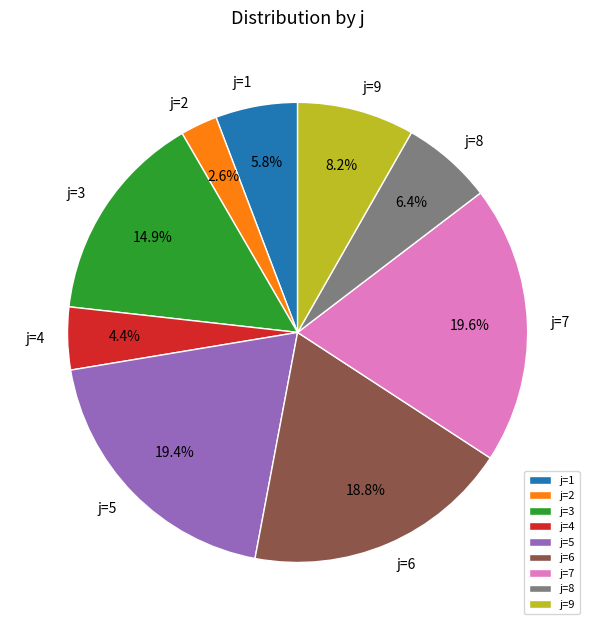

Is there a majority slice in this chart?

No